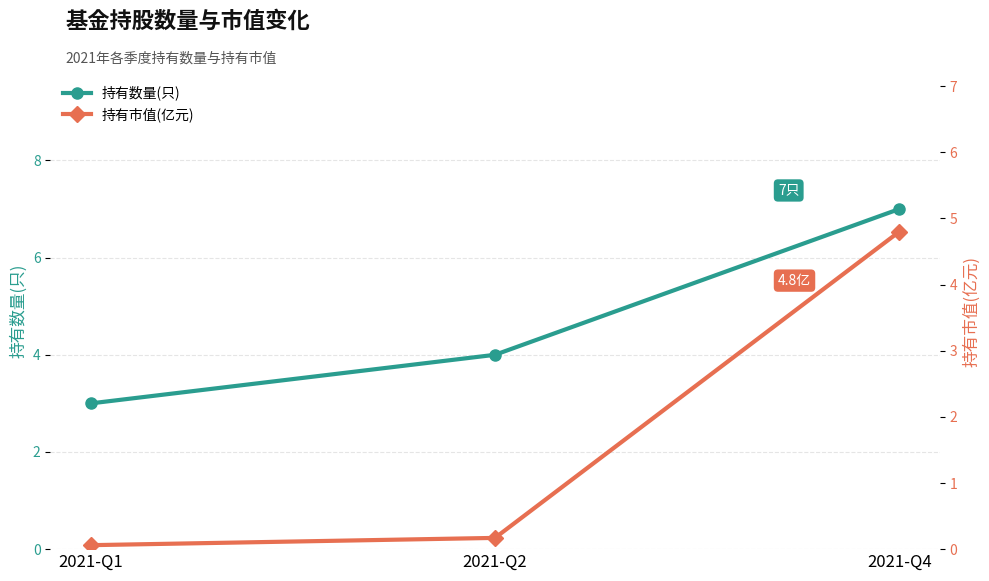

At which label is 持有数量(只) closest to 5?

2021-Q2